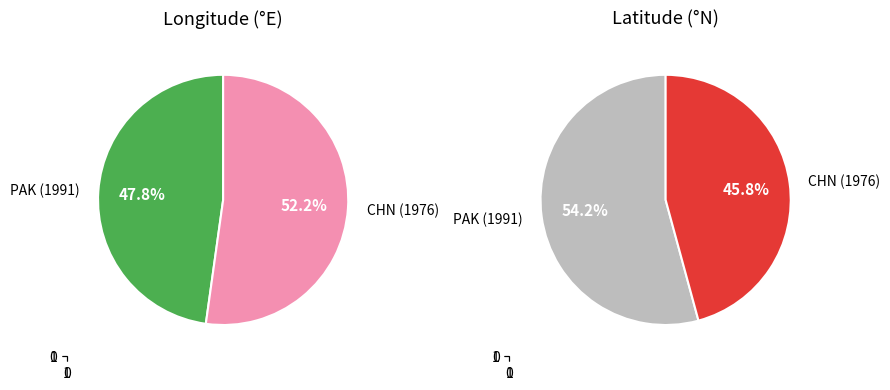

What is the largest slice in the pie chart?

CHN (1976)